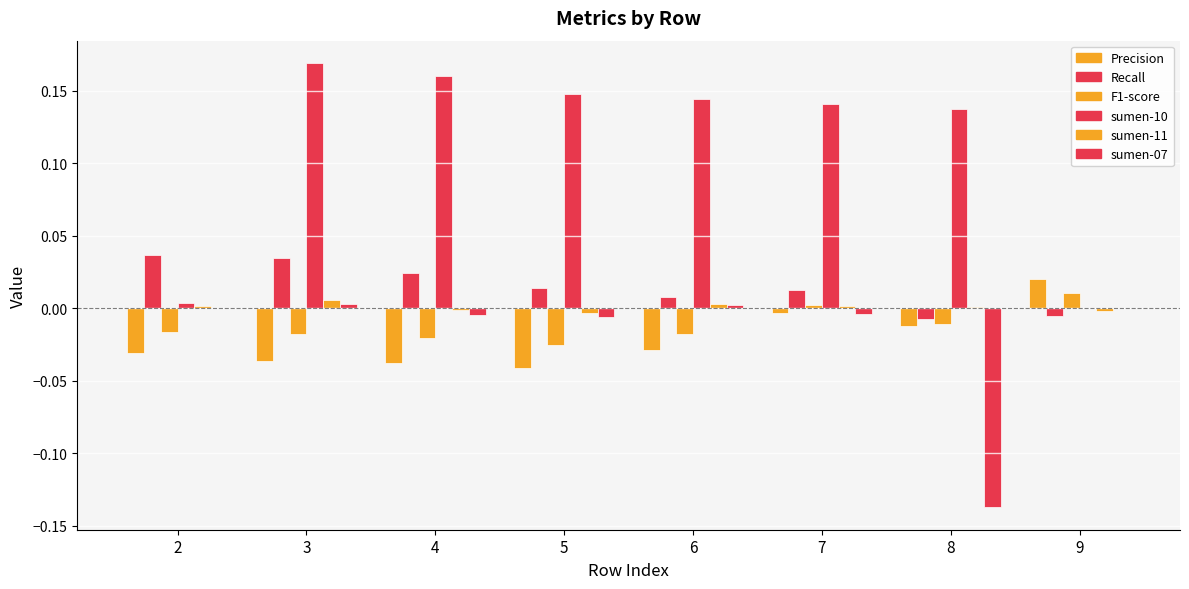

Is the value of sumen-07 at 8 greater than the value of sumen-10 at 9?

No